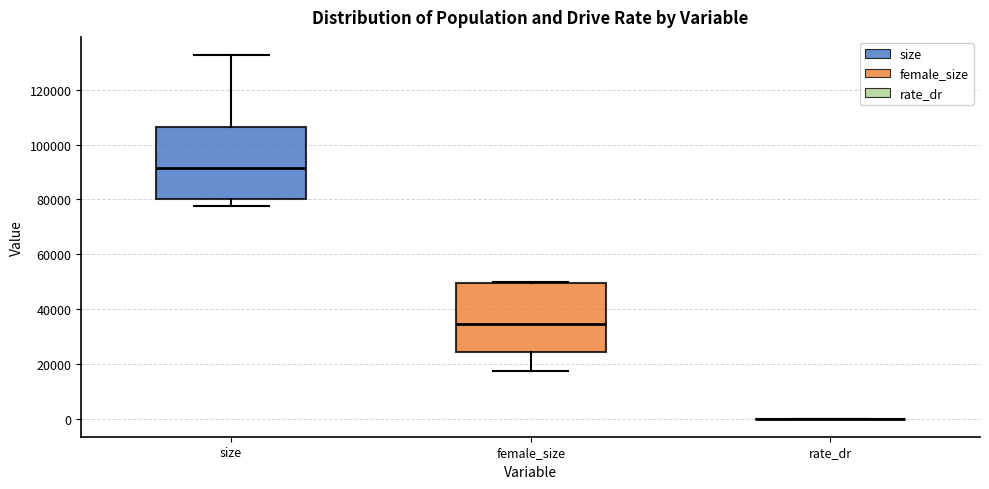

Reading left to right, transcribe this box plot: for each box, give where its median line is, the range the box spans, and where its two whiskers end, as read against the y-axis. The values are not printed on the chart, so give them approximately, as read against the axis.

size: median 92000, box 80000 to 106000, whiskers 78000 to 132000
female_size: median 34000, box 24000 to 50000, whiskers 18000 to 50000
rate_dr: box collapsed to a line at 0, whiskers 0 to 0